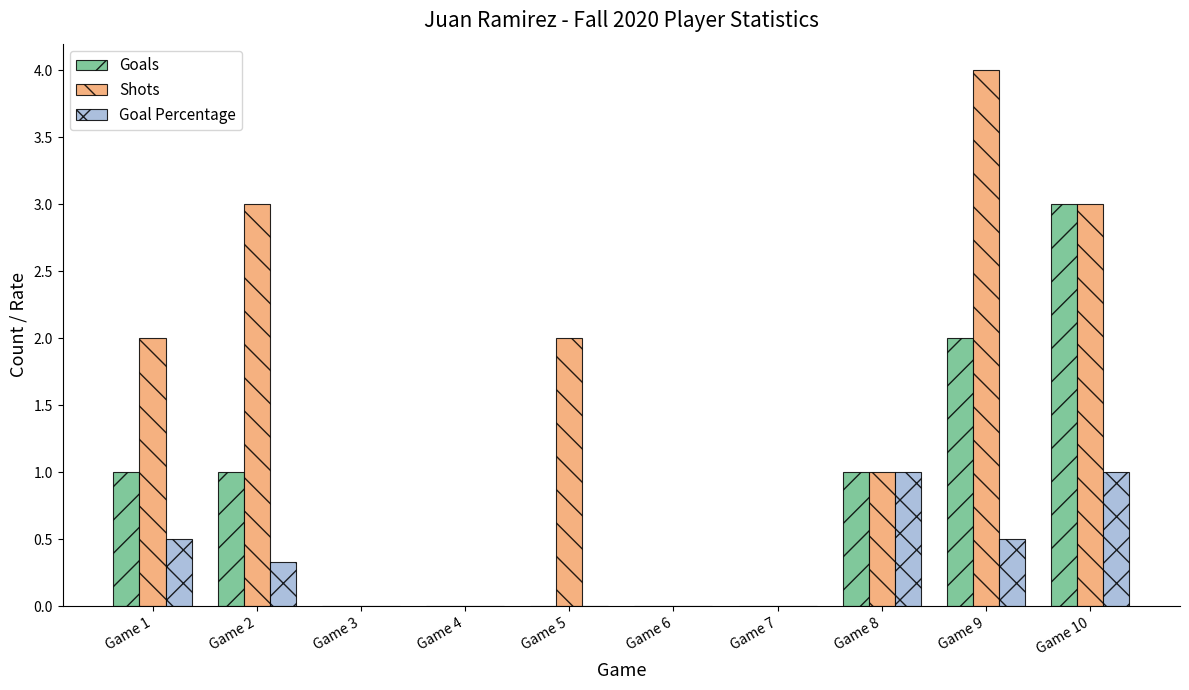

Reading left to right, transcribe all the data shown in this chart.

Goals: Game 1=1.0	Game 2=1.0	Game 3=0.0	Game 4=0.0	Game 5=0.0	Game 6=0.0	Game 7=0.0	Game 8=1.0	Game 9=2.0	Game 10=3.0
Shots: Game 1=2.0	Game 2=3.0	Game 3=0.0	Game 4=0.0	Game 5=2.0	Game 6=0.0	Game 7=0.0	Game 8=1.0	Game 9=4.0	Game 10=3.0
Goal Percentage: Game 1=0.5	Game 2=0.3	Game 3=0.0	Game 4=0.0	Game 5=0.0	Game 6=0.0	Game 7=0.0	Game 8=1.0	Game 9=0.5	Game 10=1.0